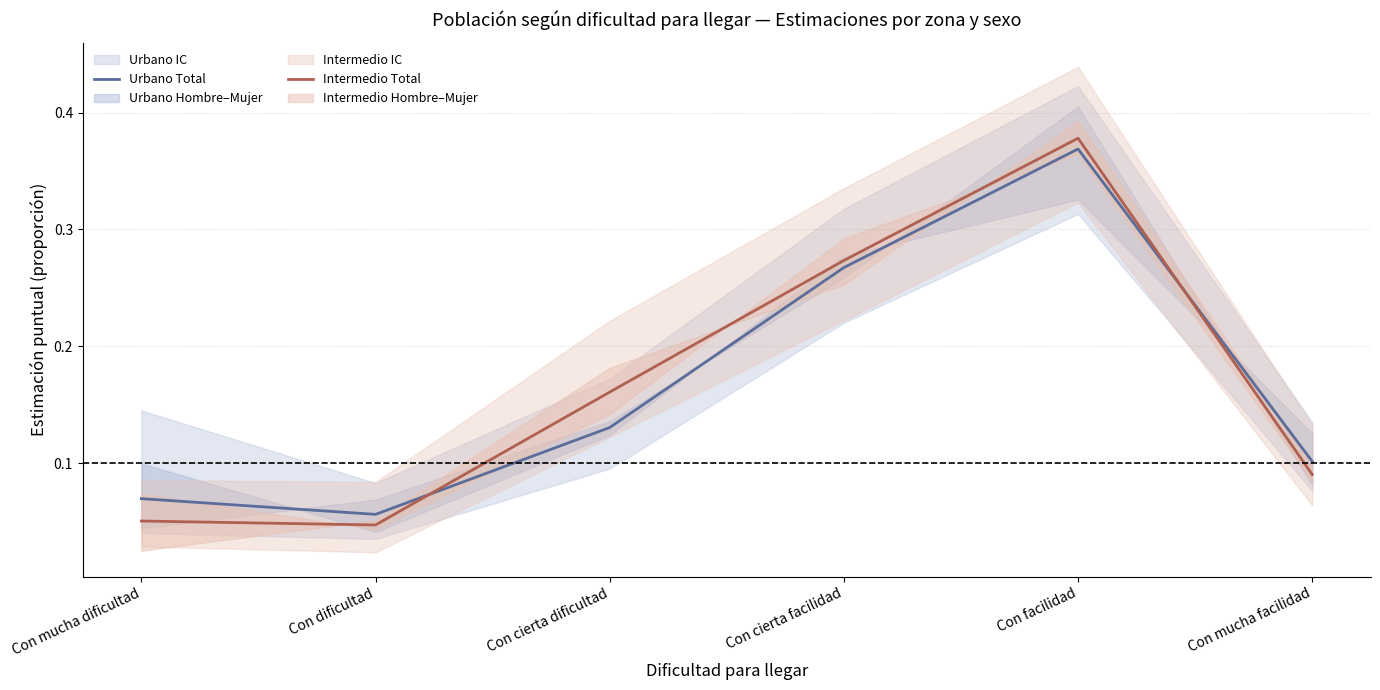

True or false: Urbano Total has more than 2 points higher than both neighbors.

False